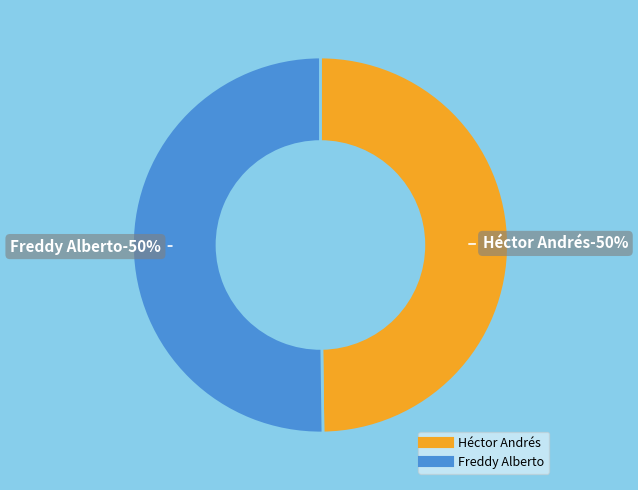

Which slice is the smallest?

Héctor Andrés